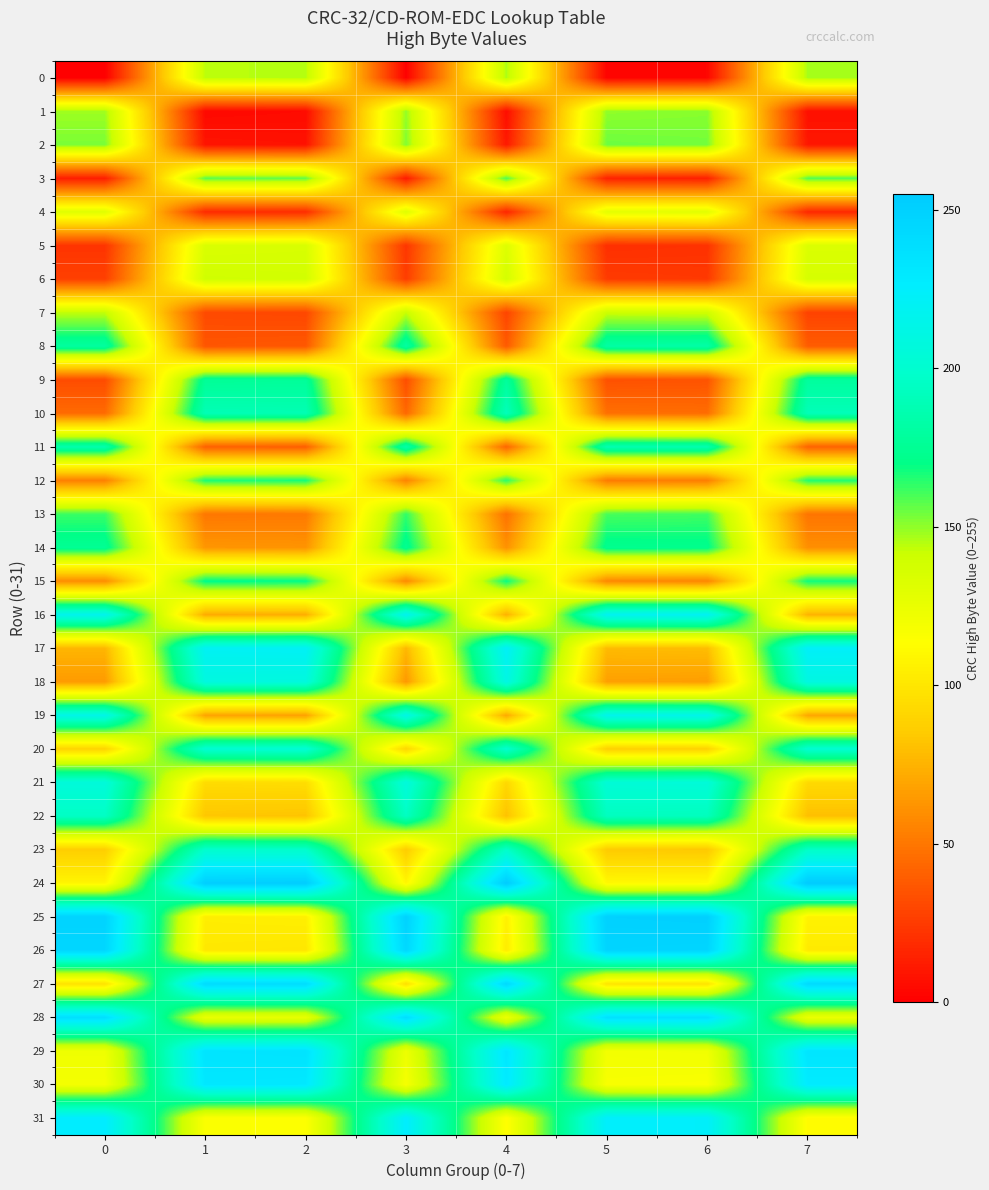

Which label corresponds to the largest value in the chart?

7